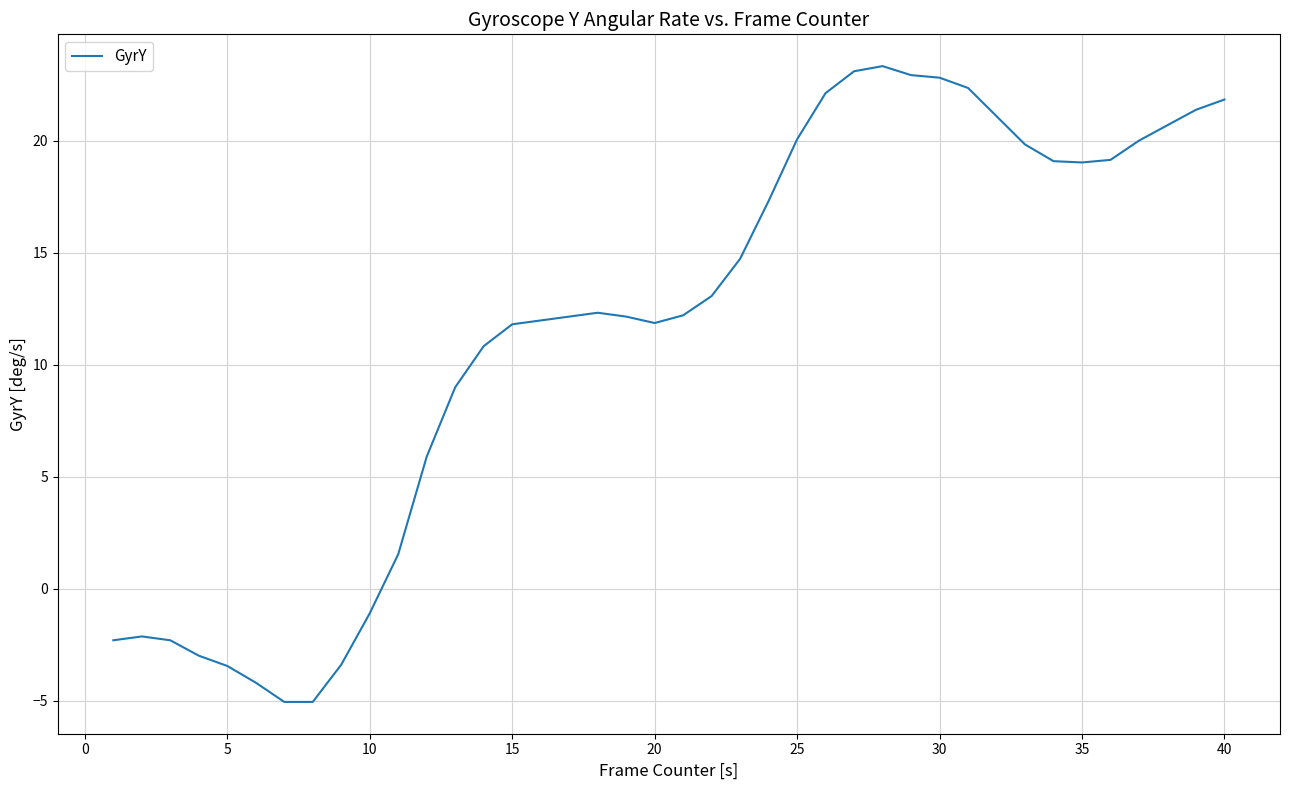

What is the difference between the maximum and minimum values?

28.4